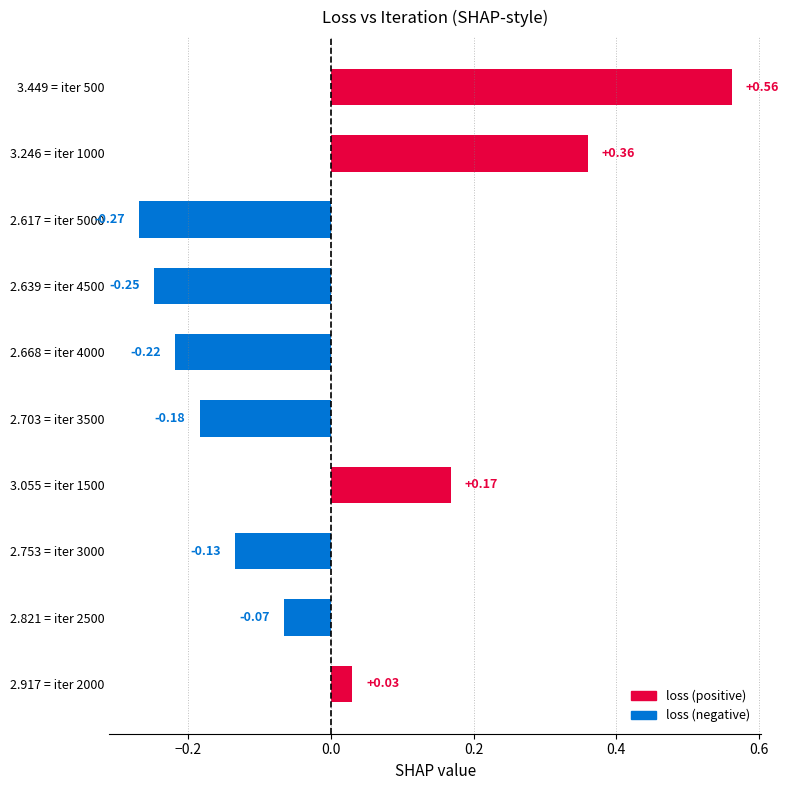

What is the difference between the maximum and minimum values?

0.8